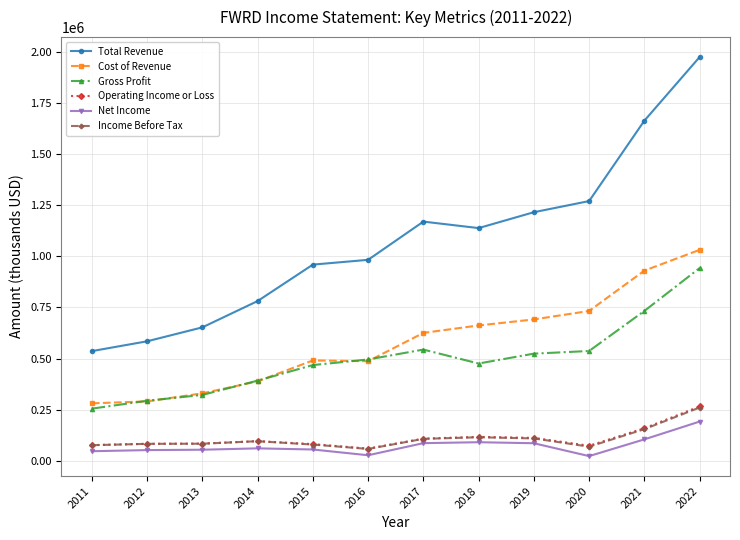

What is the approximate value of Operating Income or Loss at 2019?

112400